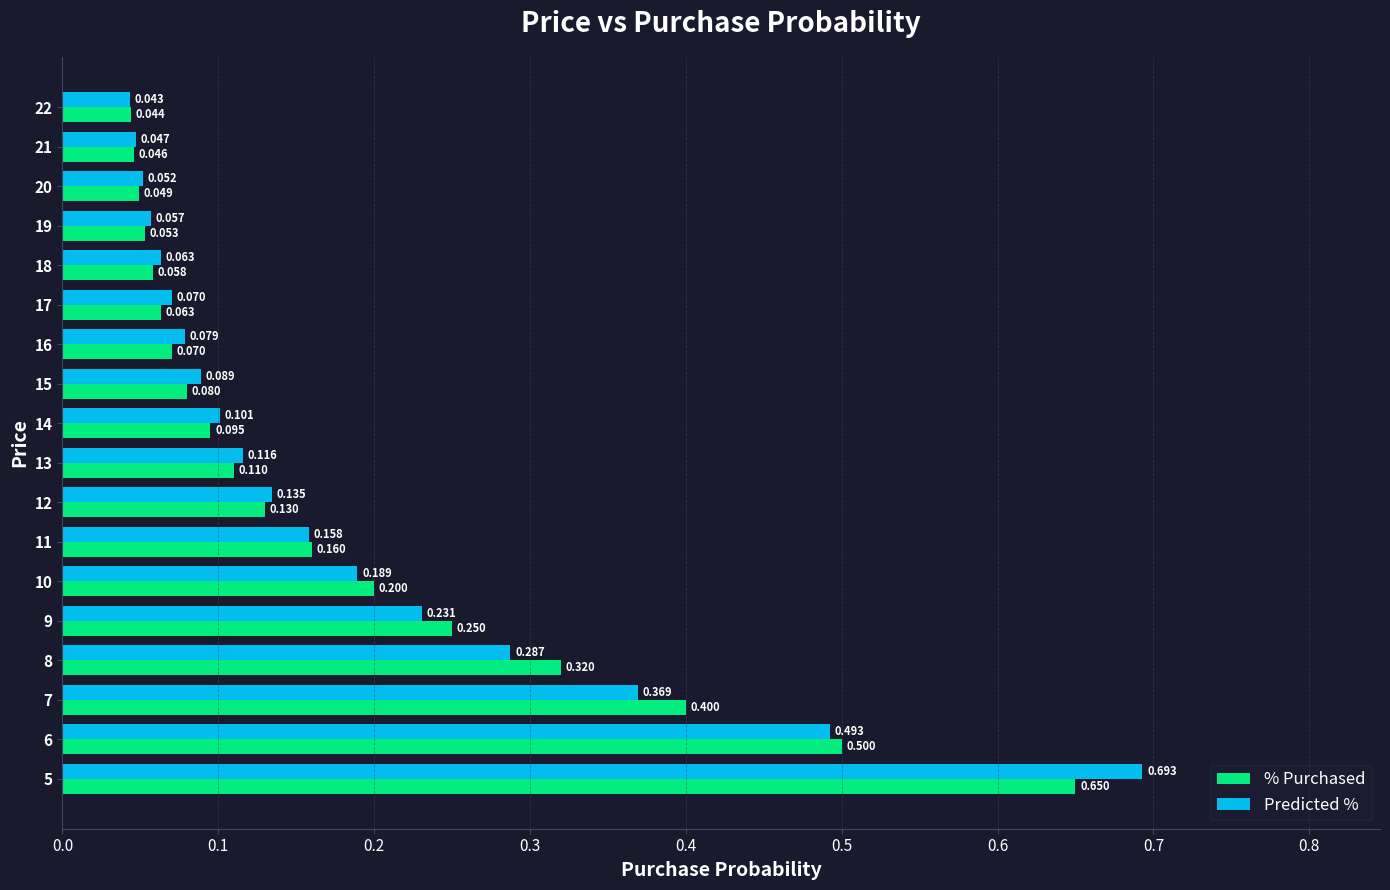

Which series has the widest spread of values?

Predicted %